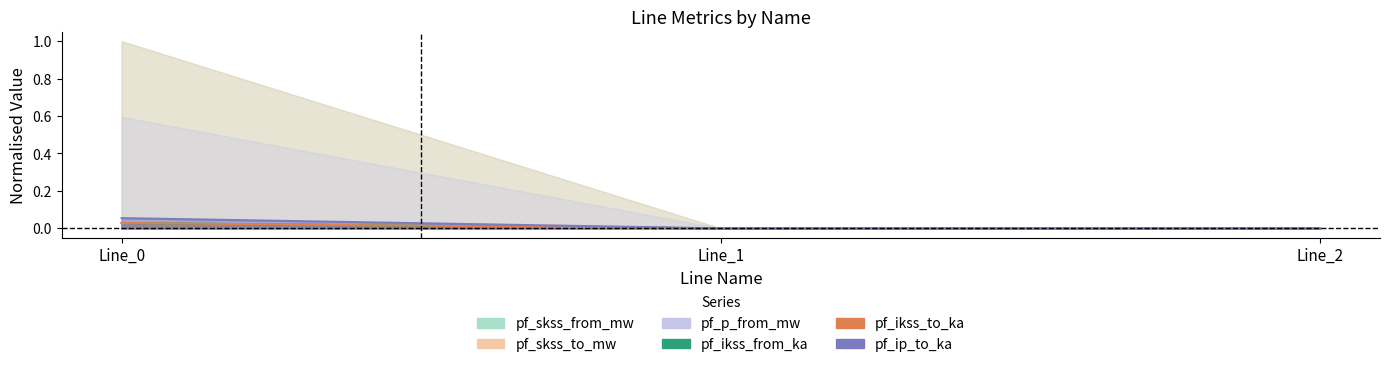

How many lines are shown in the chart?

3